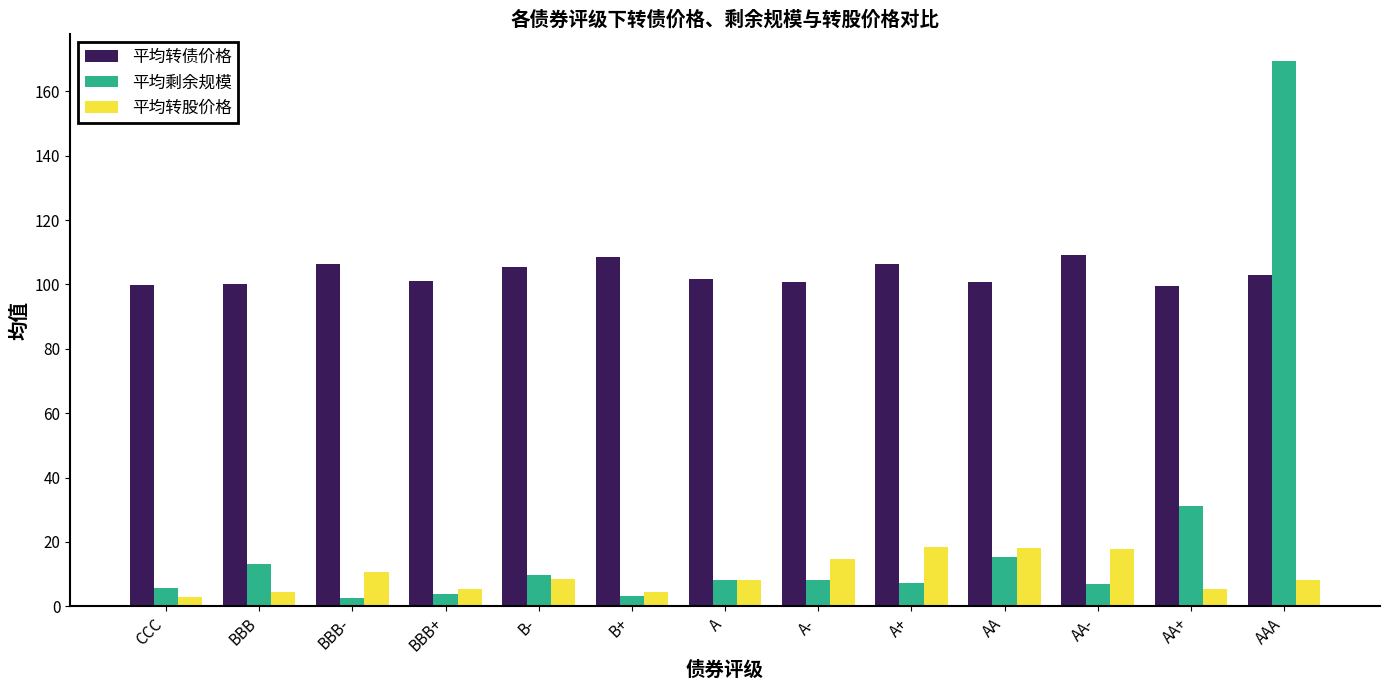

What is the approximate value of 平均转股价格 at BBB-?

10.6